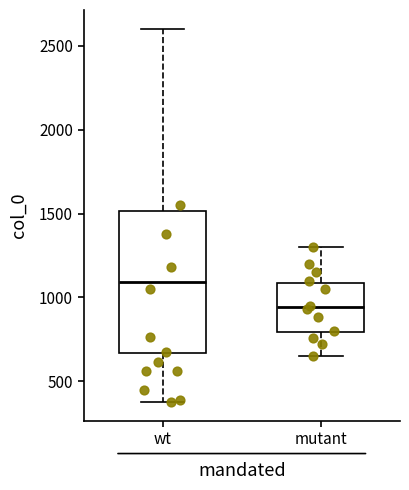

Which box is the tallest, from its lower edge to its upper edge?

wt